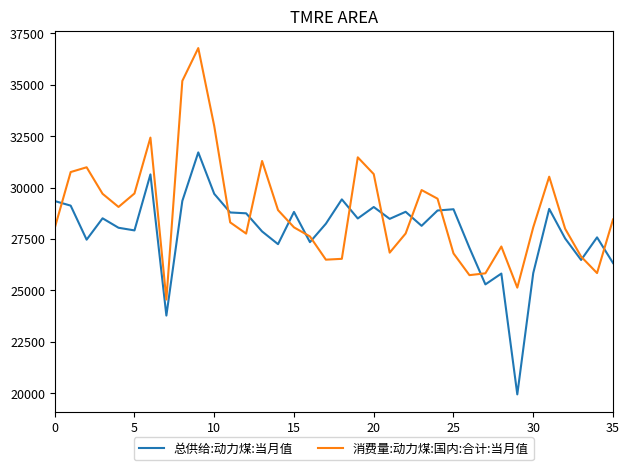

List the series in order of their peak value, lowest first.

总供给:动力煤:当月值, 消费量:动力煤:国内:合计:当月值